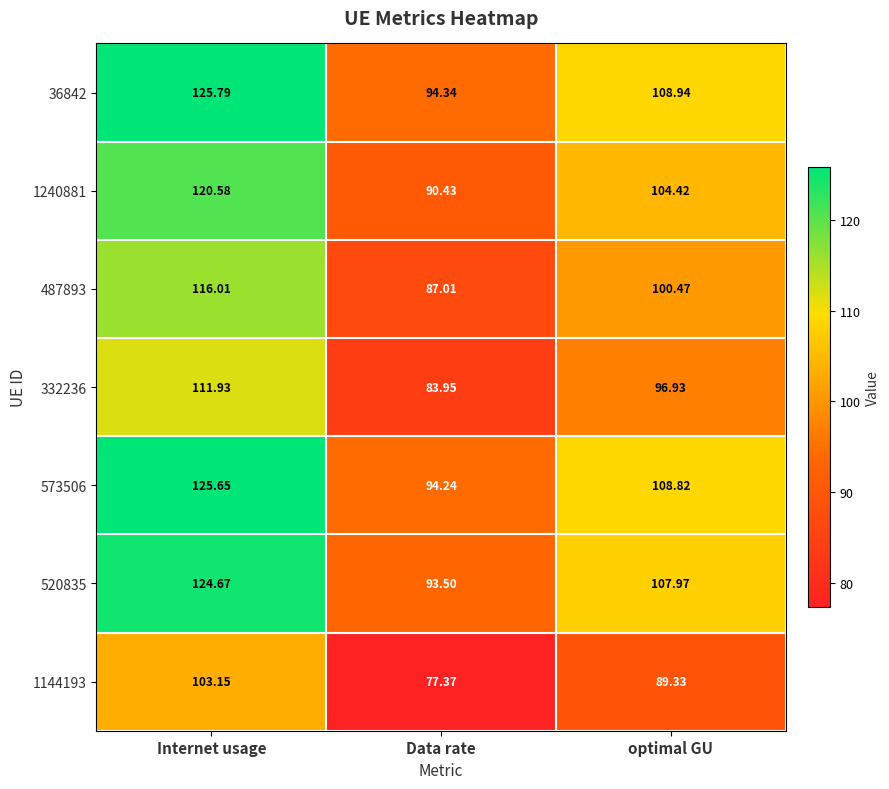

At how many categories does at least one series exceed 114?

1